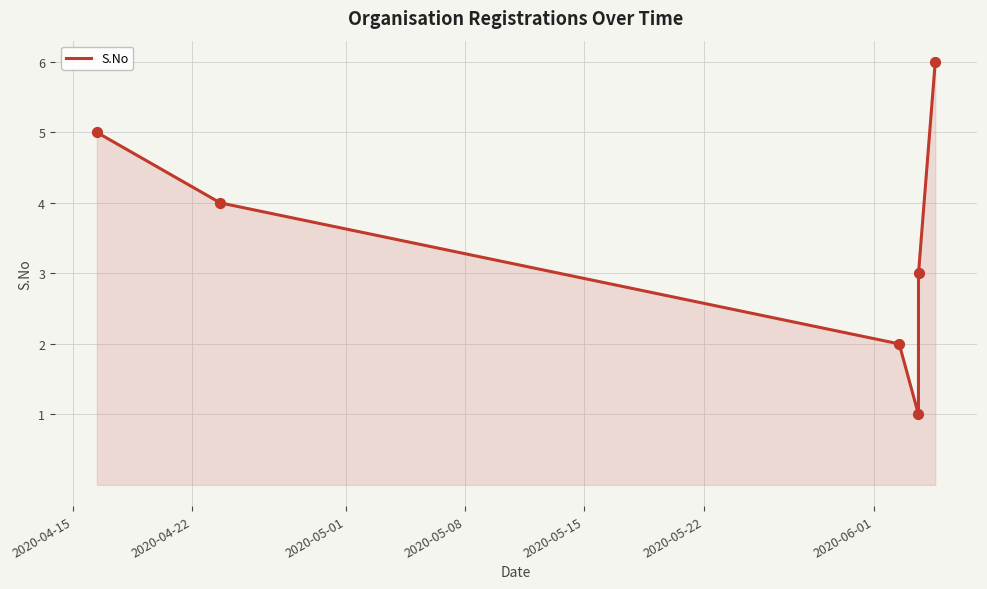

True or false: there are more than 0 points higher than both neighbors.

False